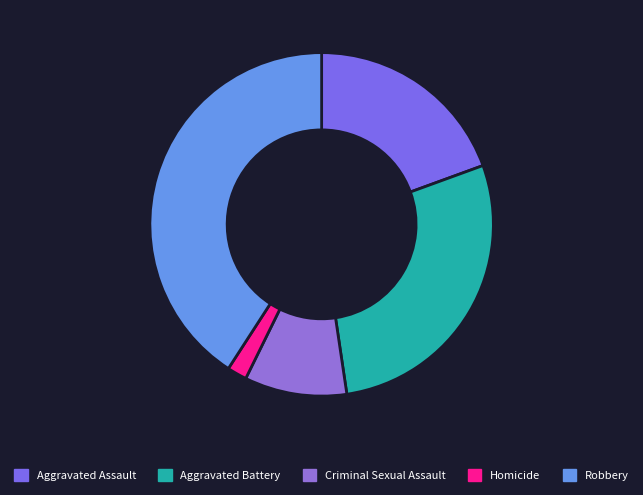

Between Robbery and Aggravated Battery, which is larger?

Robbery